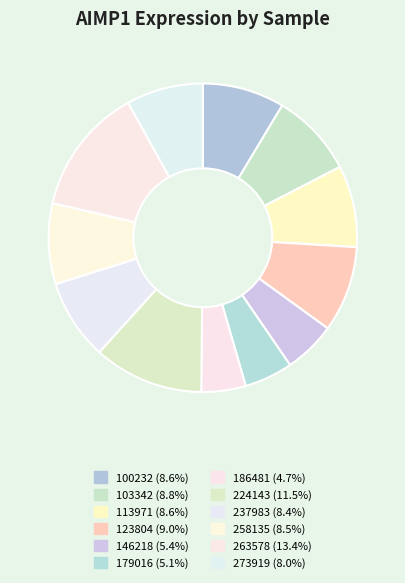

Which category has the biggest portion of the pie?

263578